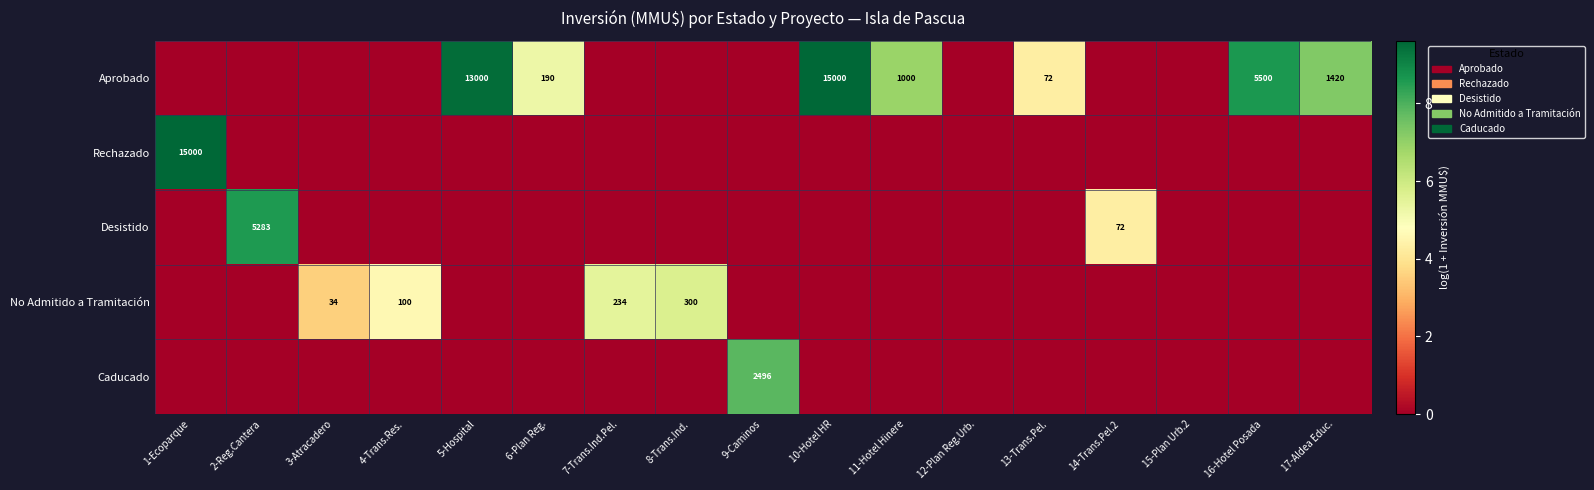

At which label does No Admitido a Tramitación reach its minimum?

1-Ecoparque